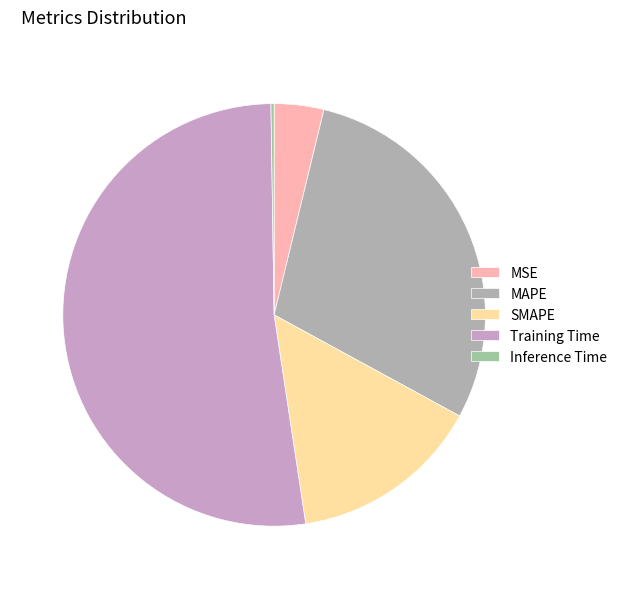

Combined, do Training Time and Inference Time account for over 50%?

Yes